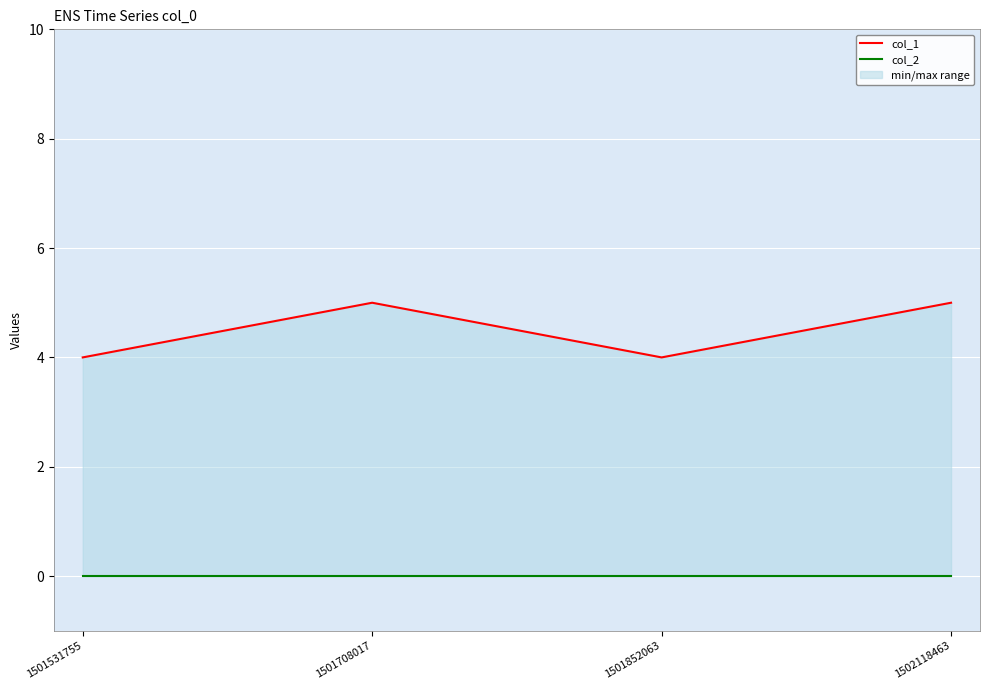

In col_1, how many points are lower than both neighbors (excluding endpoints)?

1